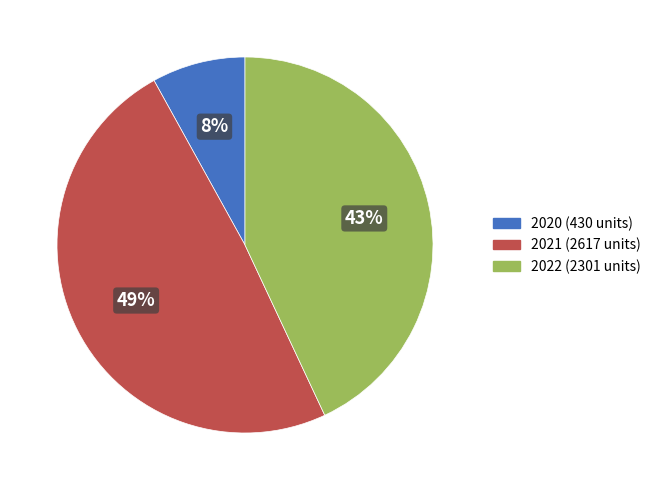

How many slices are in this pie chart?

3